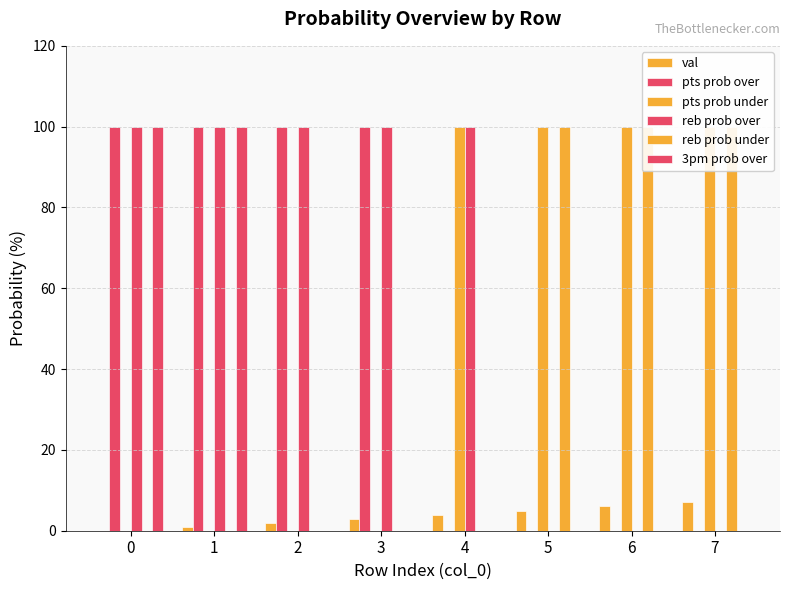

What is the greatest value displayed?

100